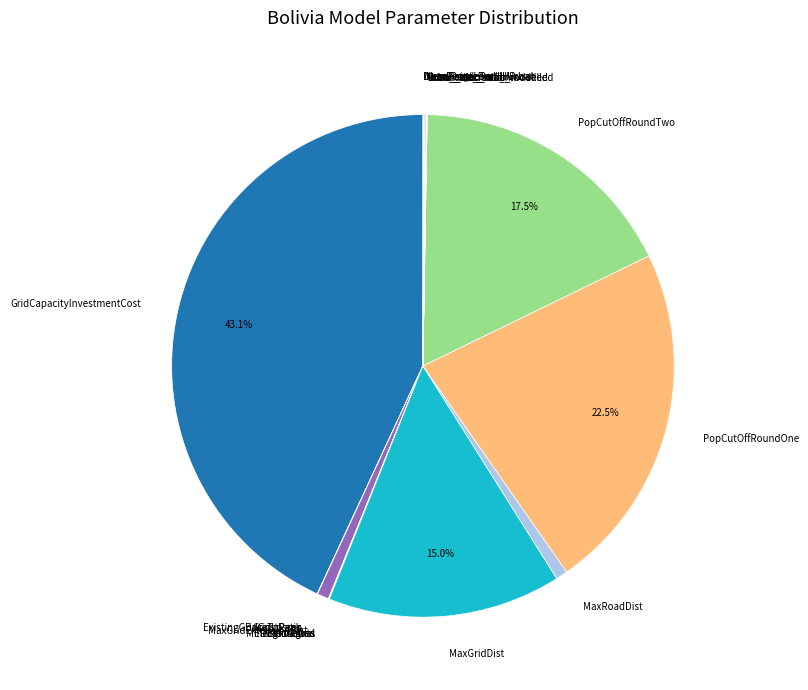

Do PopCutOffRoundOne and PopCutOffRoundTwo together represent more than half of the pie?

No